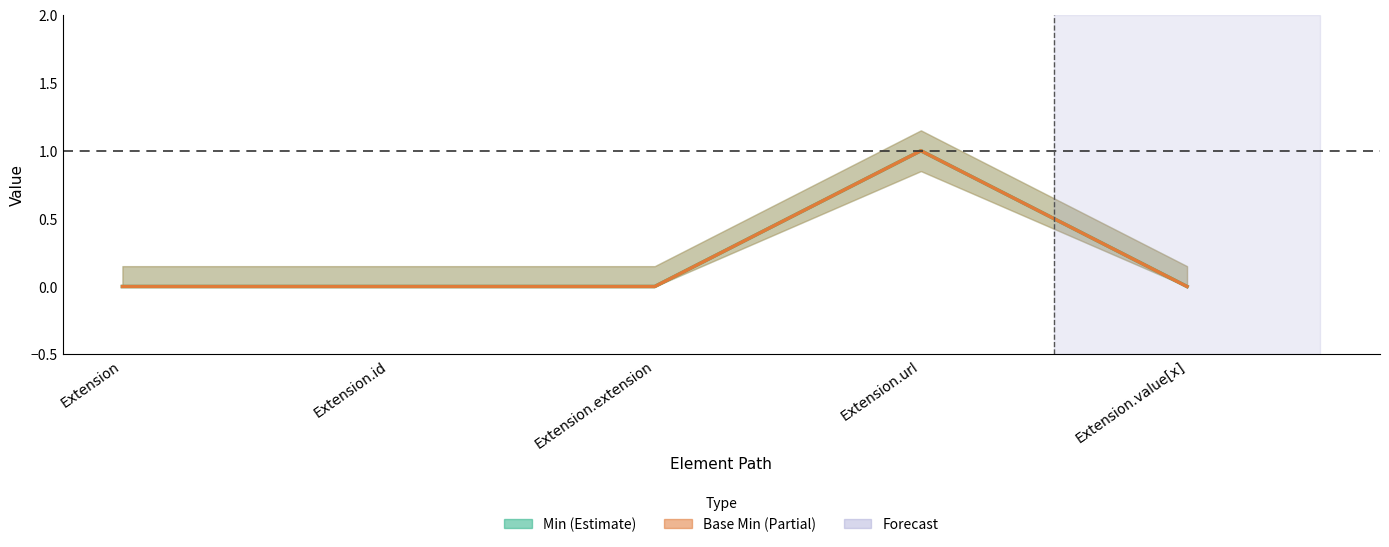

True or false: Base Min and Min cross at least once.

False